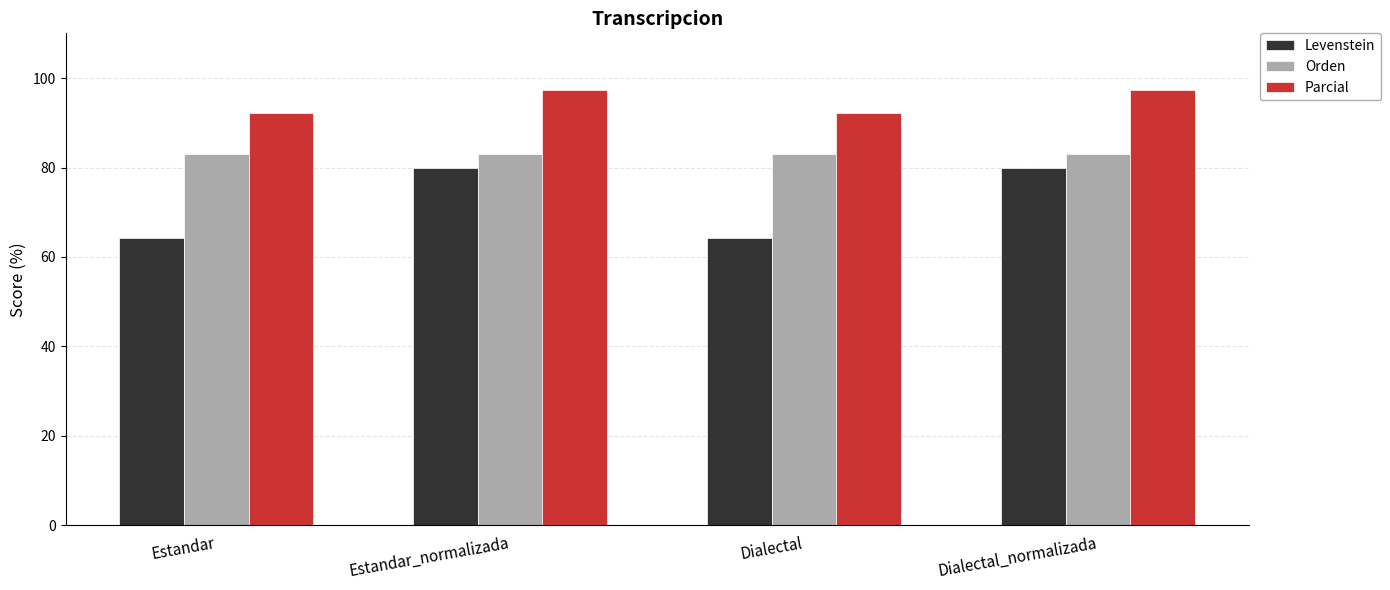

Is the value of Orden at Dialectal greater than the value of Levenstein at Dialectal?

Yes